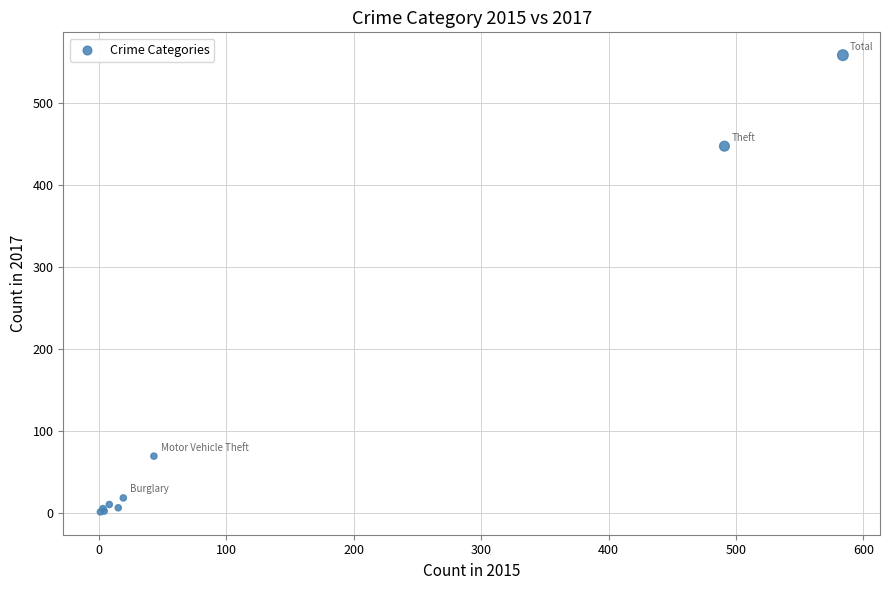

What Y value in the scatter plot is closest to 279?

447